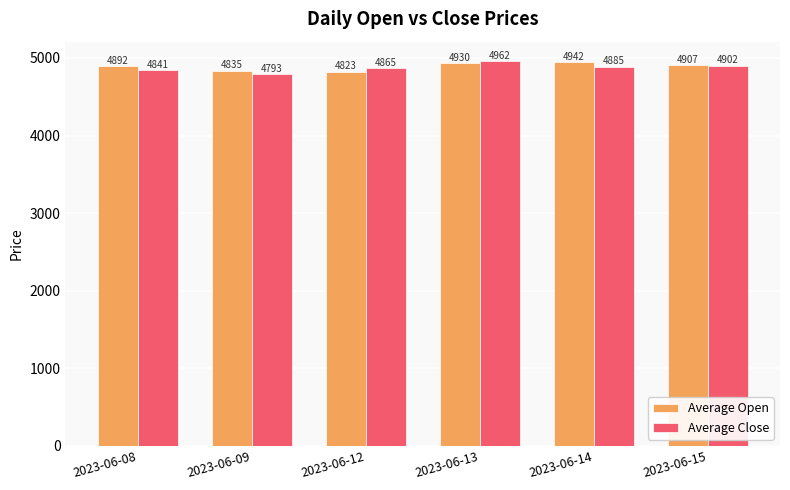

Is it true that Average Close equals 1507.4 at 2023-06-08?

False